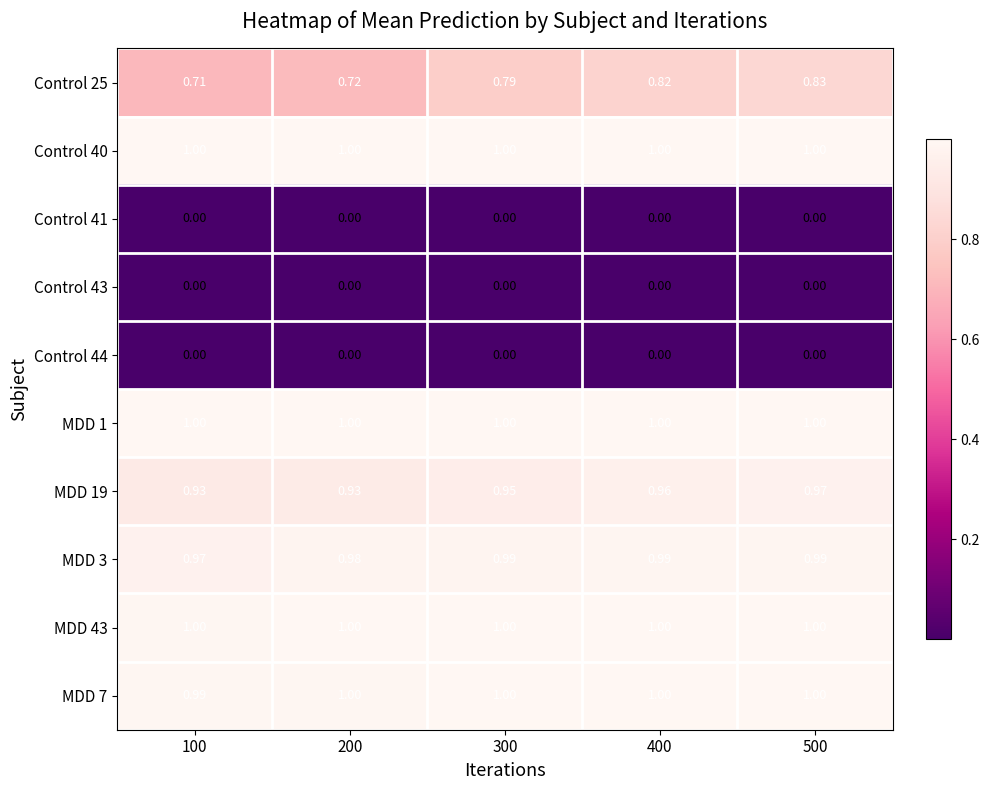

Which series has the widest spread of values?

Control 25